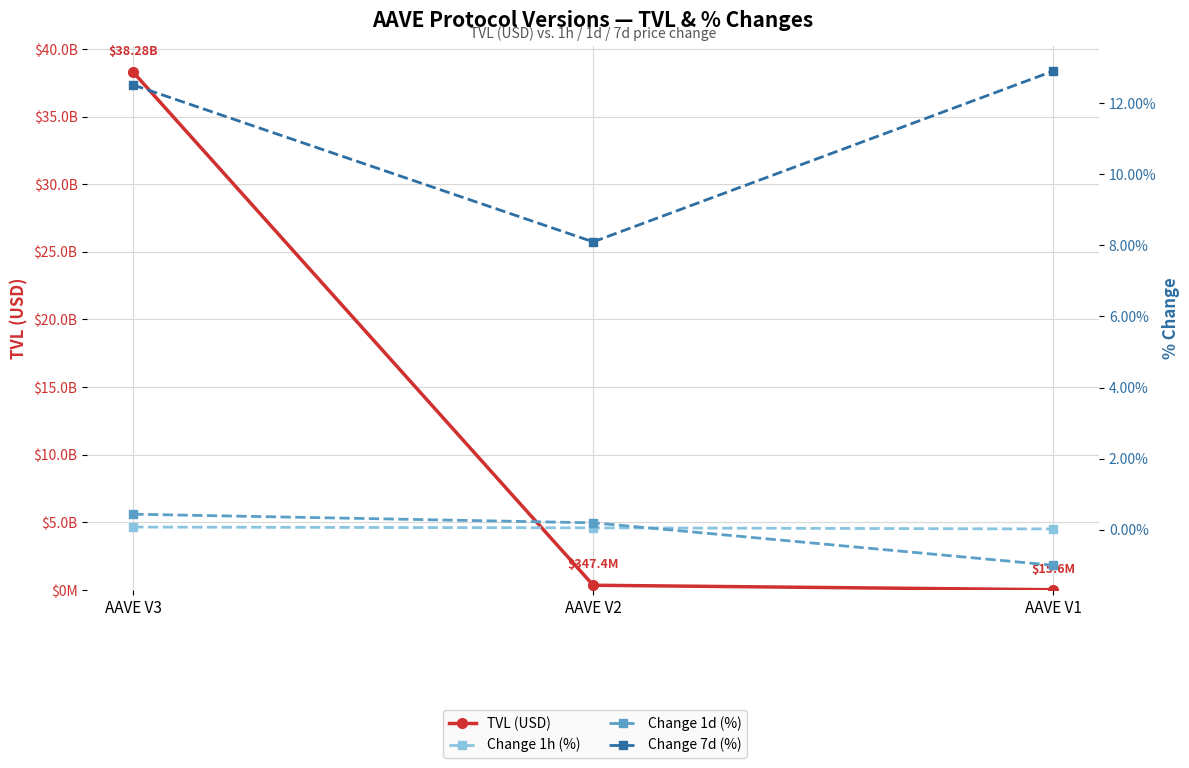

Rank the series at AAVE V3 from highest to lowest value.

TVL (USD), Change 7d (%), Change 1d (%), Change 1h (%)